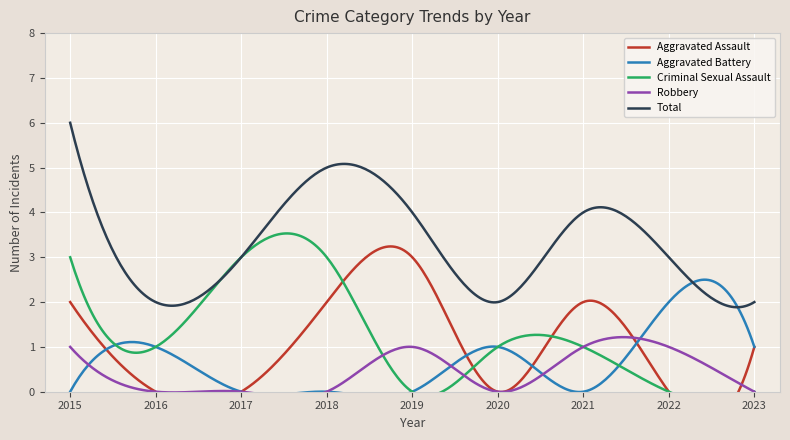

At how many categories does at least one series exceed 1?

9